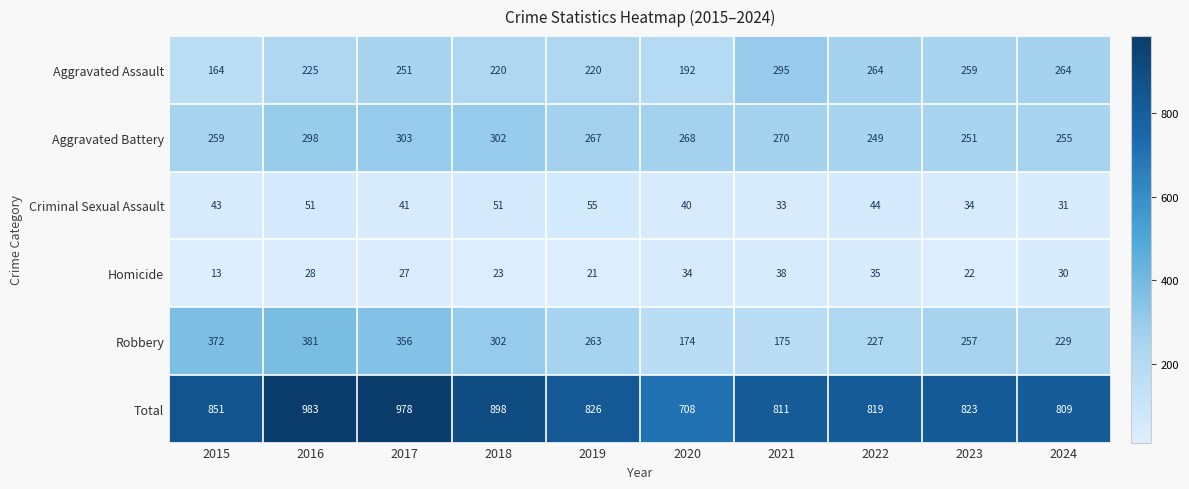

What is the sum of the Aggravated Battery values at 2017 and 2024?

558